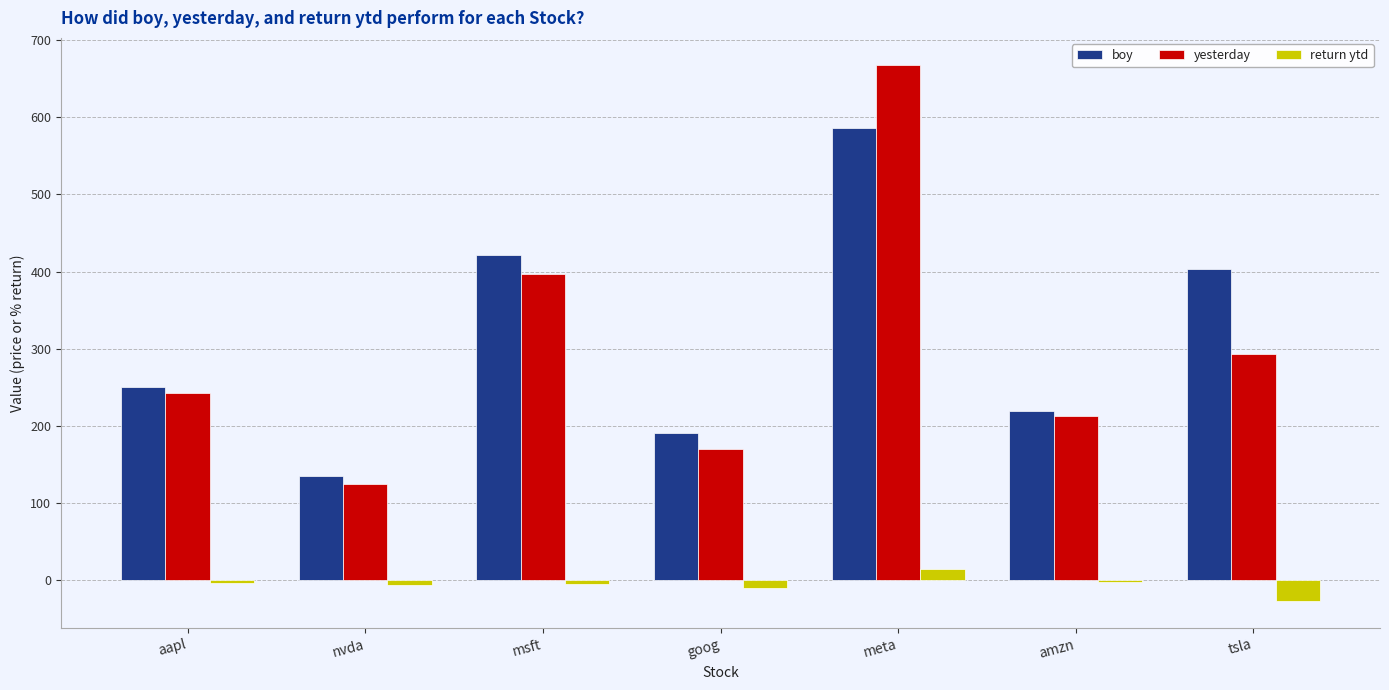

What is the maximum value for return ytd?

14.1